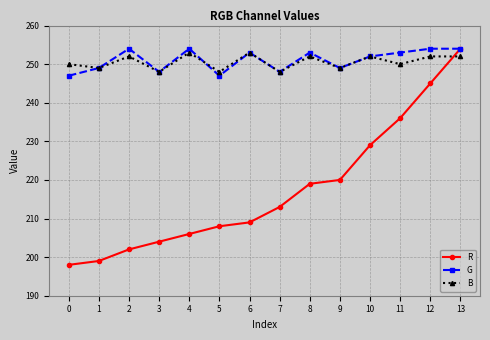

The G series shows 95 at 7. True or false?

False